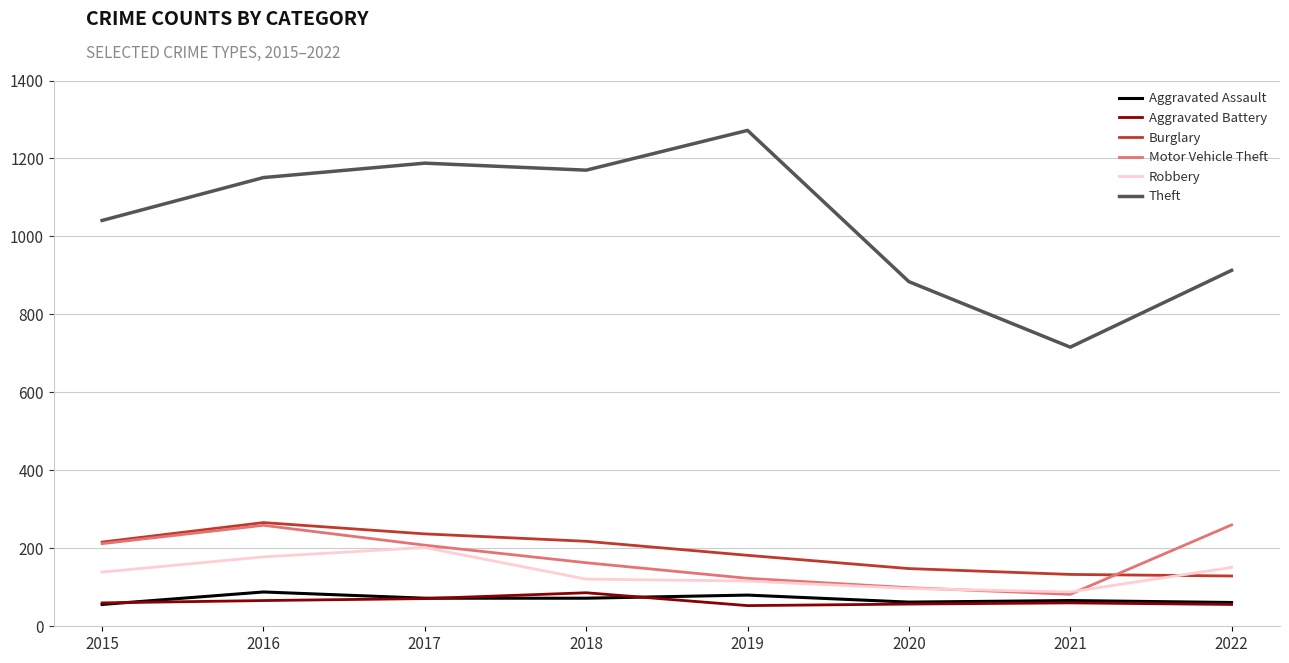

Is the value of Theft at 2017 greater than the value of Aggravated Battery at 2015?

Yes